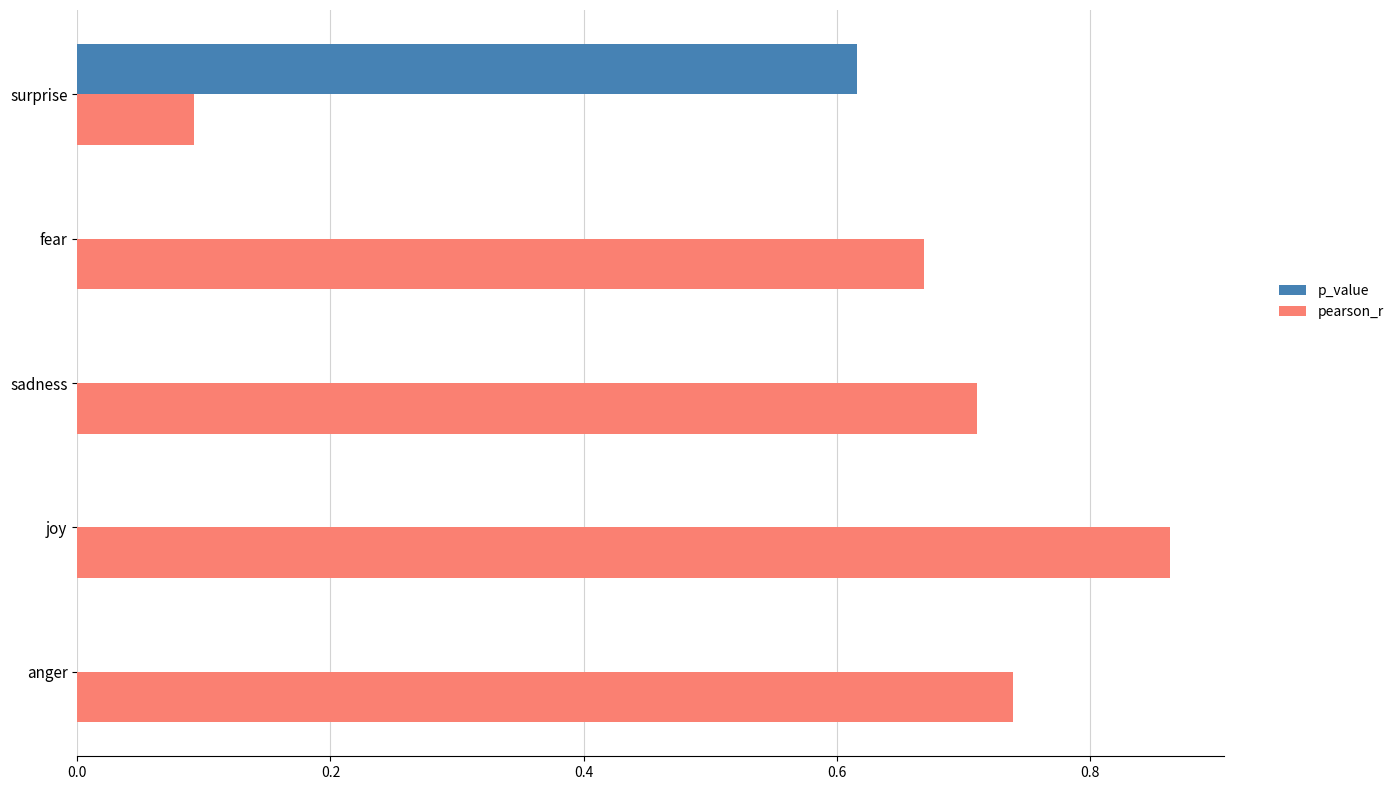

At which category is the sum across all series the highest?

joy